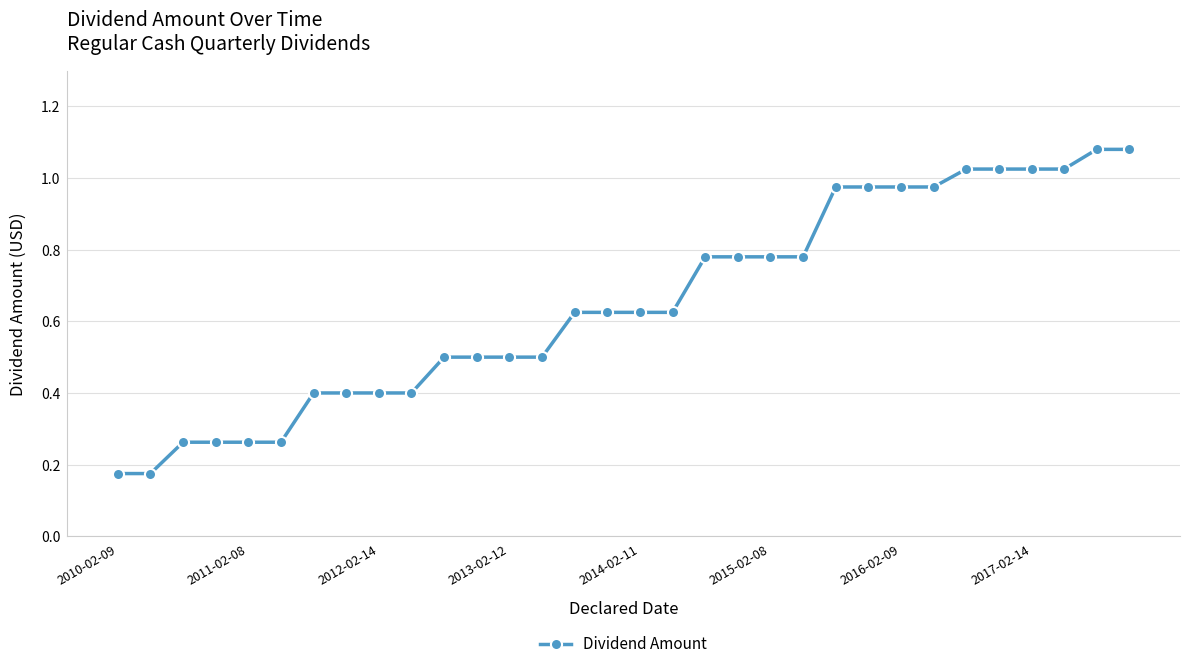

What is the sum of all values?

20.8